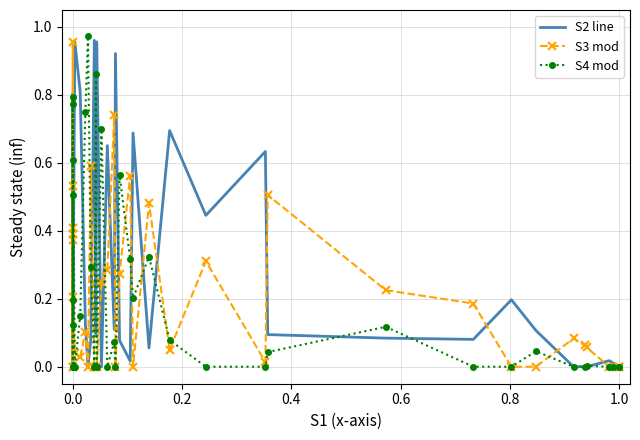

Which series has the largest total across all categories?

S2 line